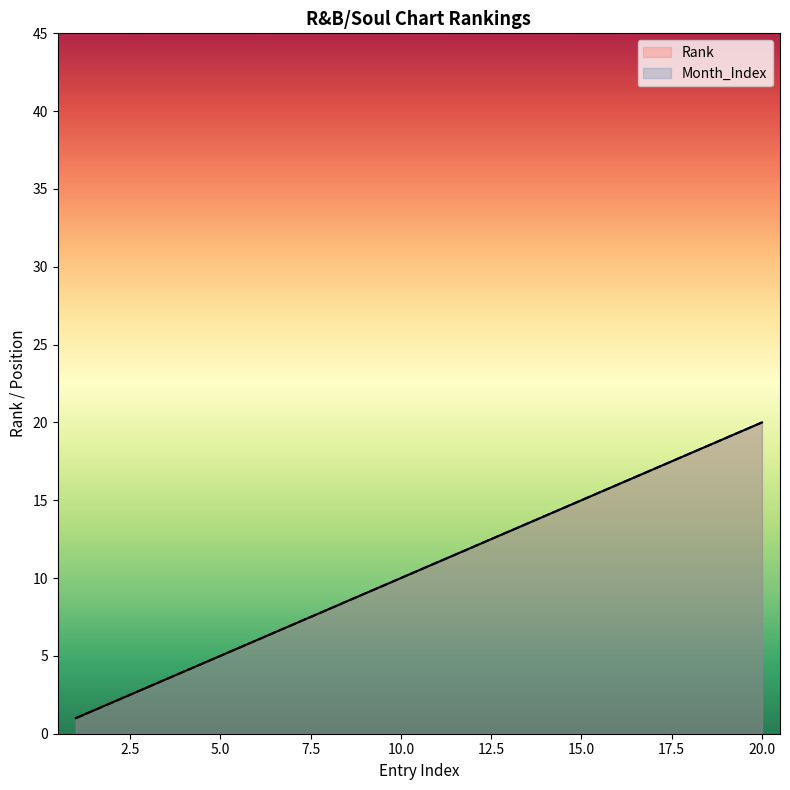

Reading left to right, what are all the values shown in this chart?

Rank: 1	2	3	4	5	6	7	8	9	10	11	12	13	14	15	16	17	18	19	20
Month_Index: 1	2	3	4	5	6	7	8	9	10	11	12	13	14	15	16	17	18	19	20